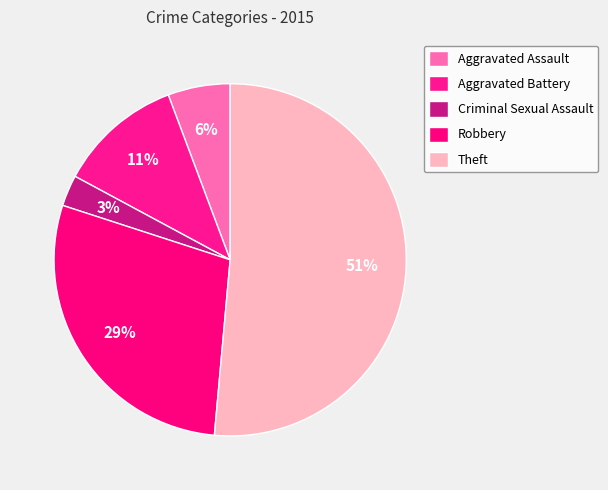

Do Theft and Aggravated Assault together represent more than half of the pie?

Yes